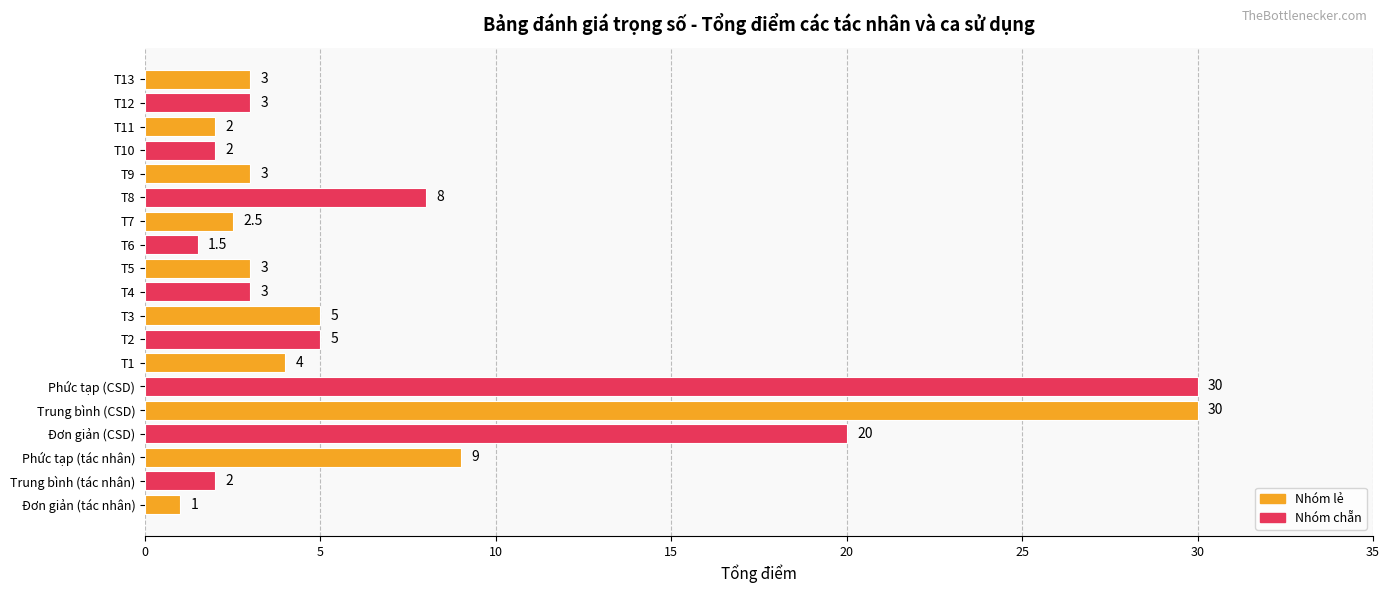

What is the smallest value displayed?

1.0